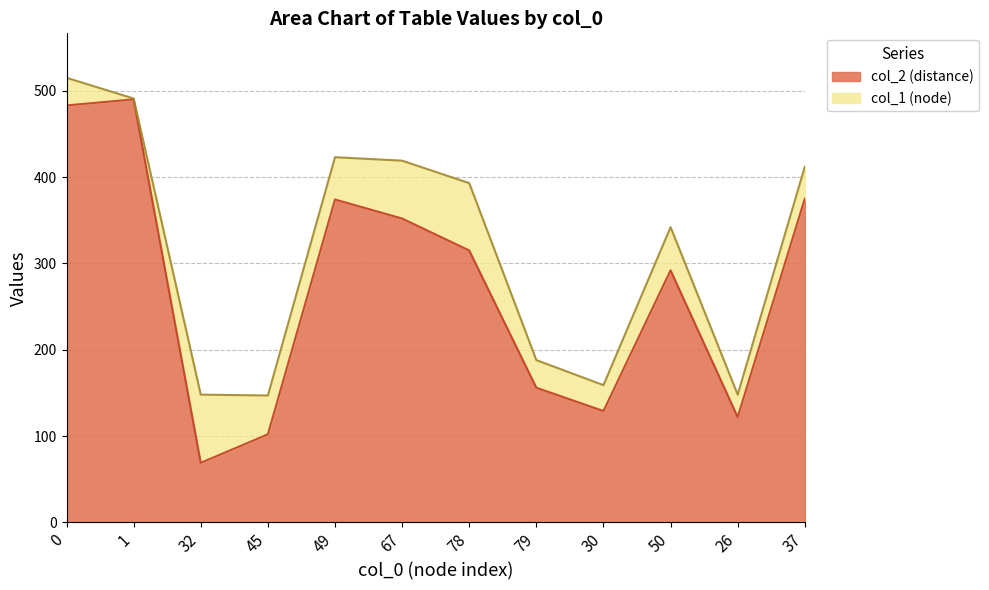

Reading left to right, what are all the values shown in this chart?

483	490	69	102	374	352	315	156	129	292	122	375